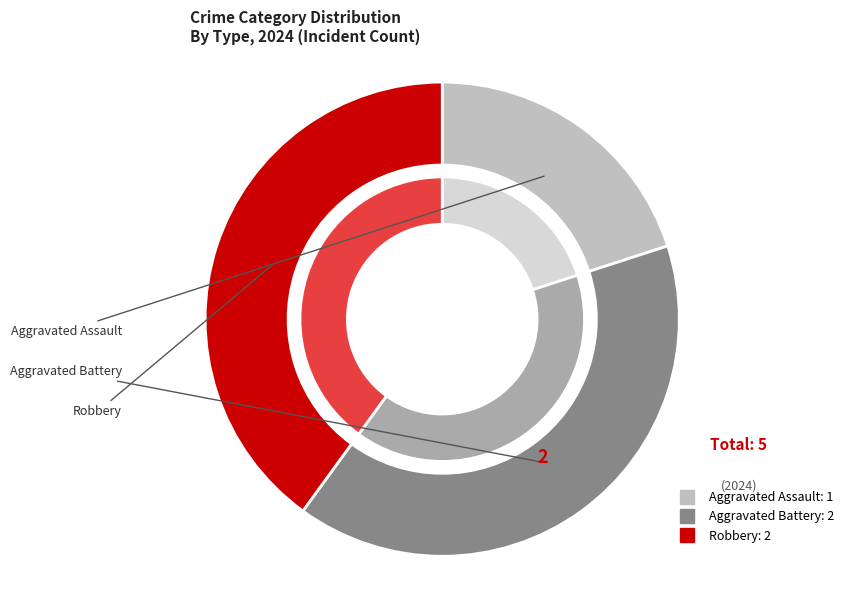

Which has a higher value, Robbery or Aggravated Battery?

Robbery